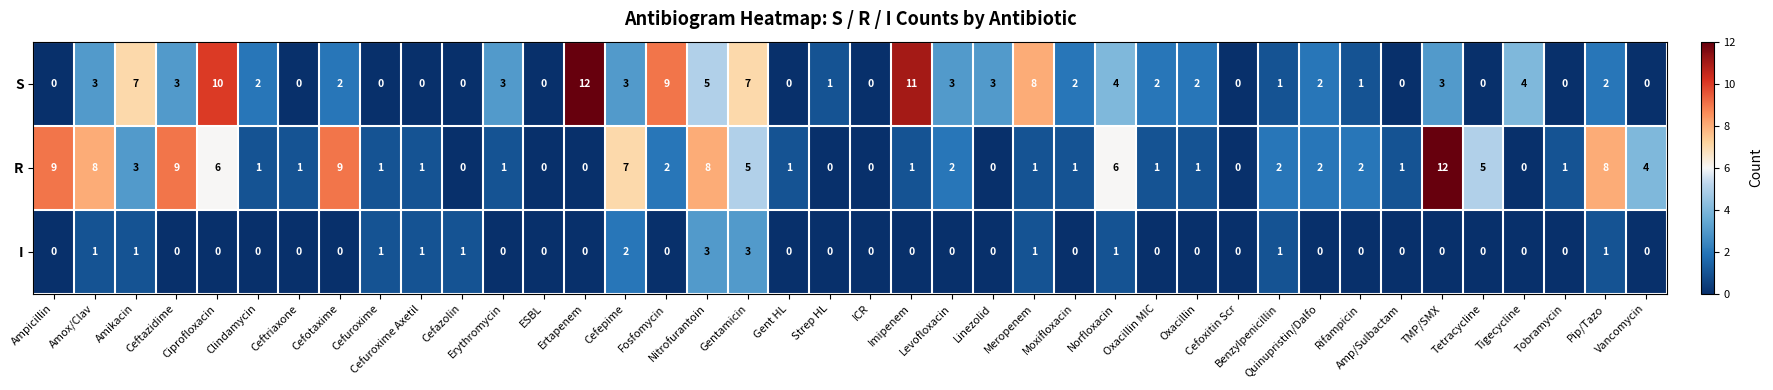

What is the total value across all series at Norfloxacin?

11